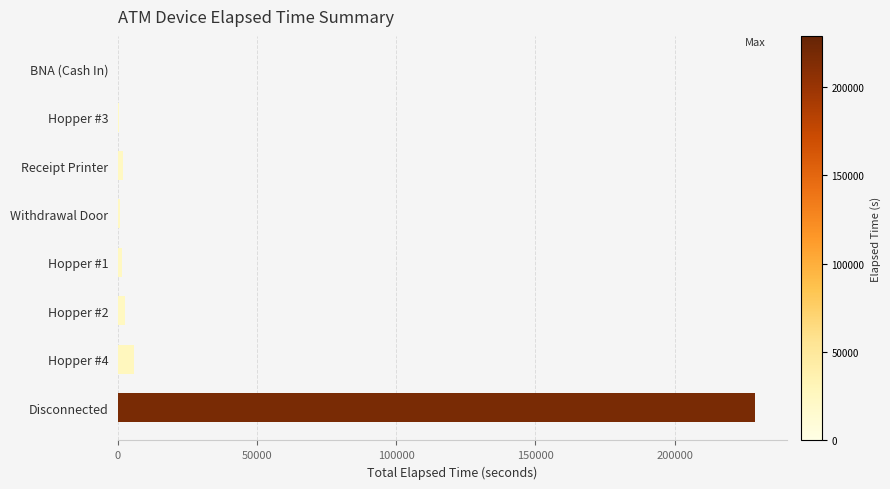

True or false: the data shows 229035 at Disconnected.

True